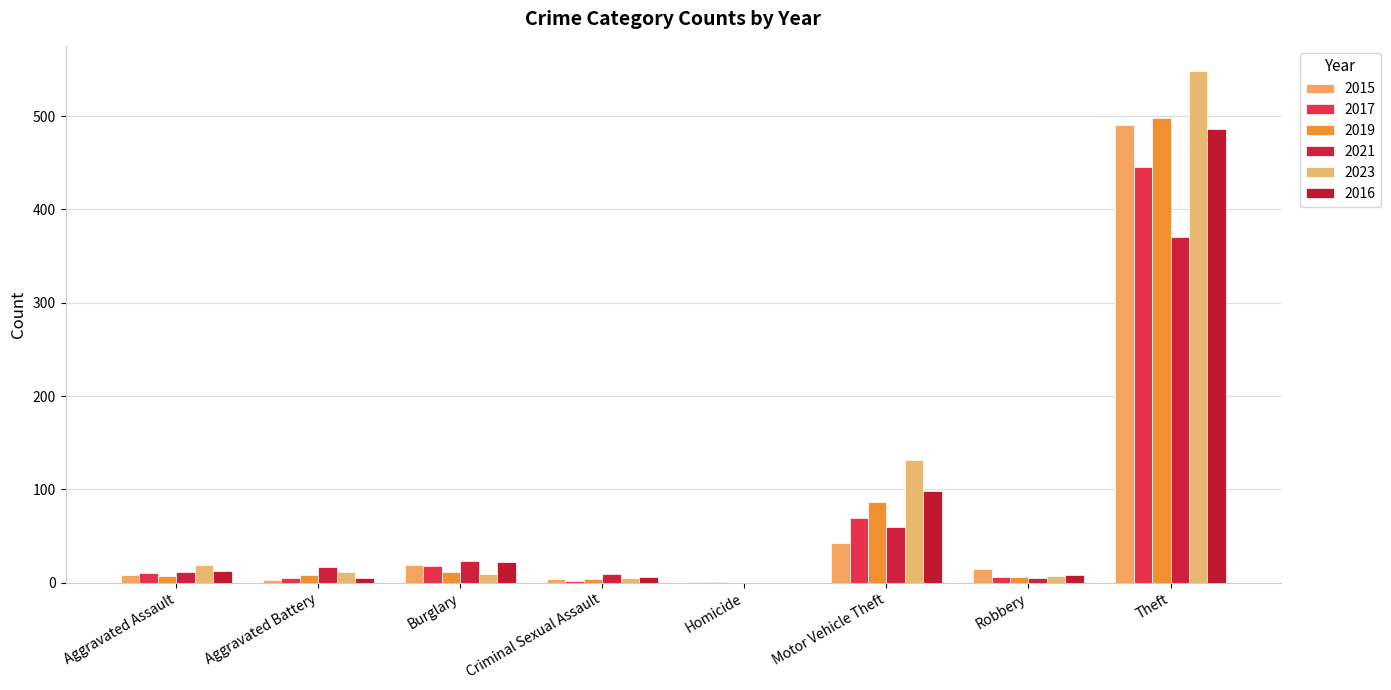

At Aggravated Assault, list the series in order from smallest to largest.

2019, 2015, 2017, 2021, 2016, 2023